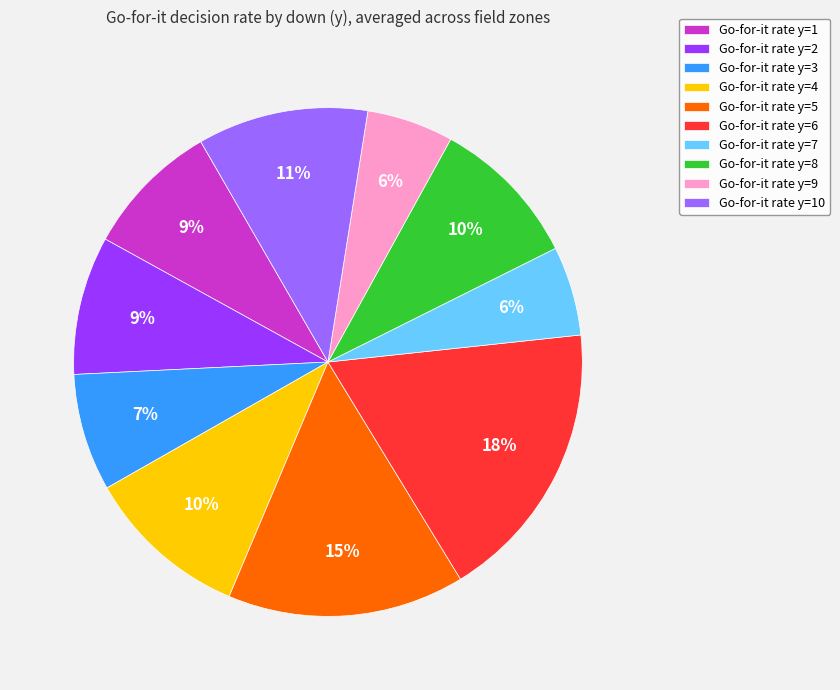

Is the sum of Go-for-it rate y=8 and Go-for-it rate y=7 greater than half?

No